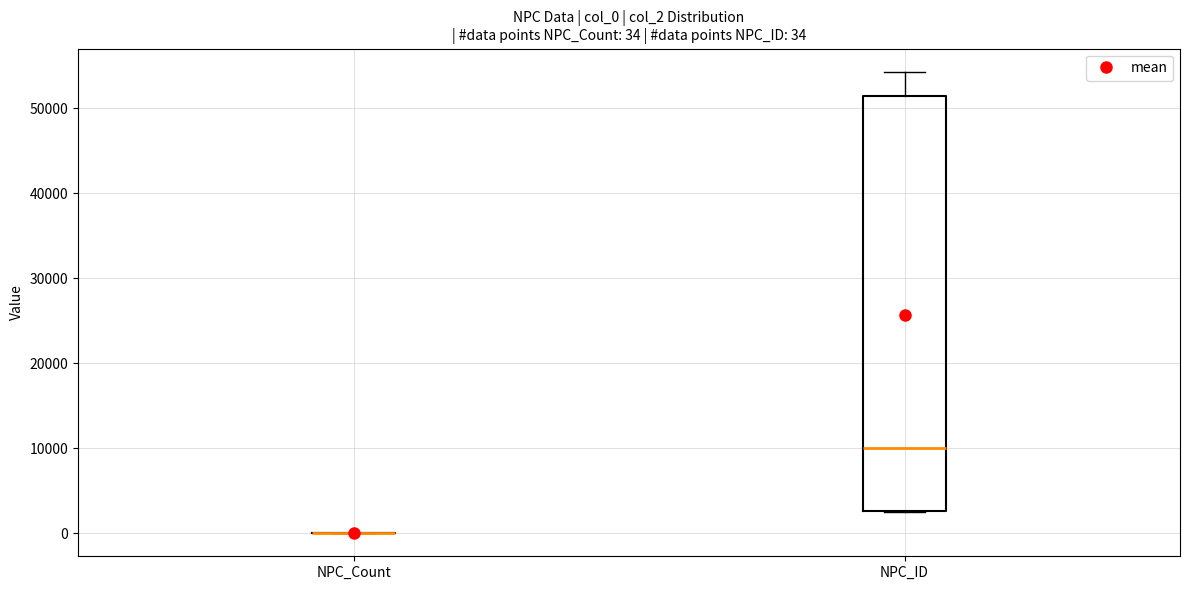

Which box is the tallest, from its lower edge to its upper edge?

NPC_ID